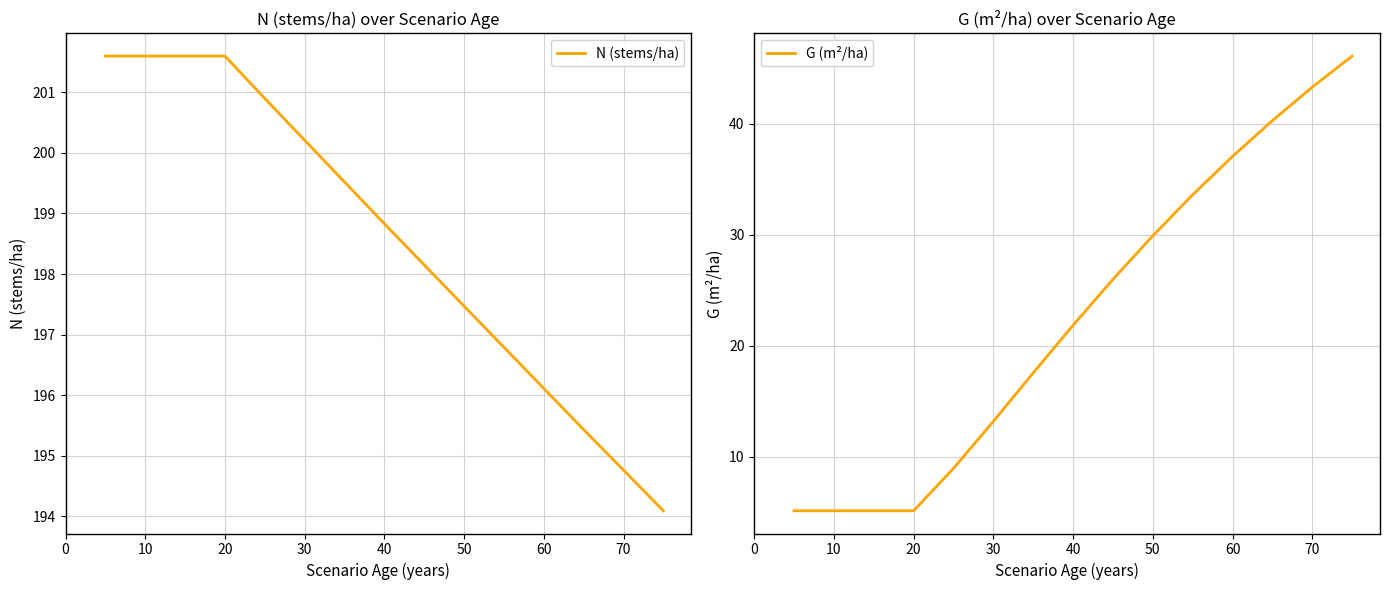

True or false: G (m²/ha) and N (stems/ha) intersect in this chart.

False